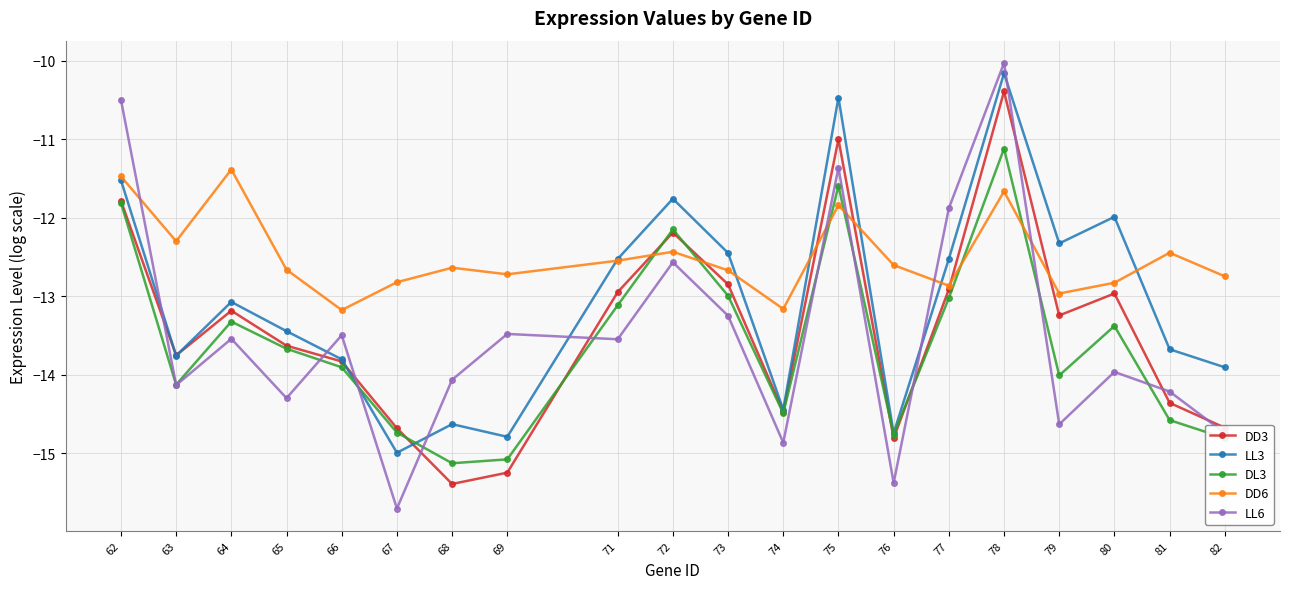

What is the approximate value of DD6 at 63?

-12.3